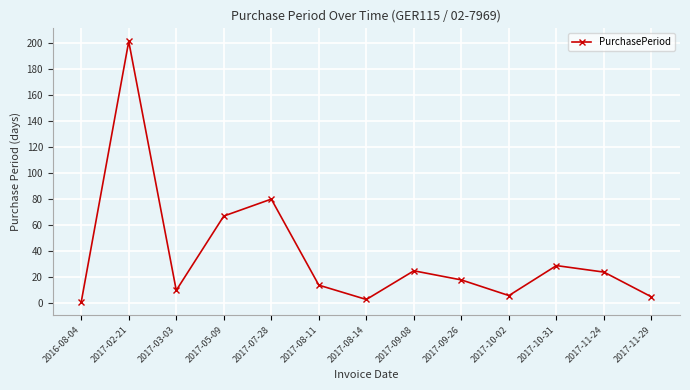

How many interior local peaks (higher than both neighbors) does the data have?

4